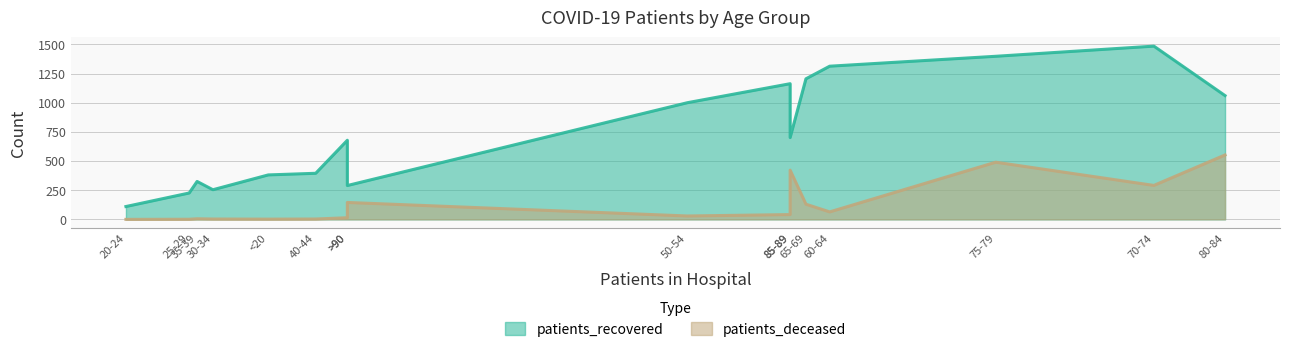

At <20, list the series in order from smallest to largest.

patients_deceased, patients_recovered